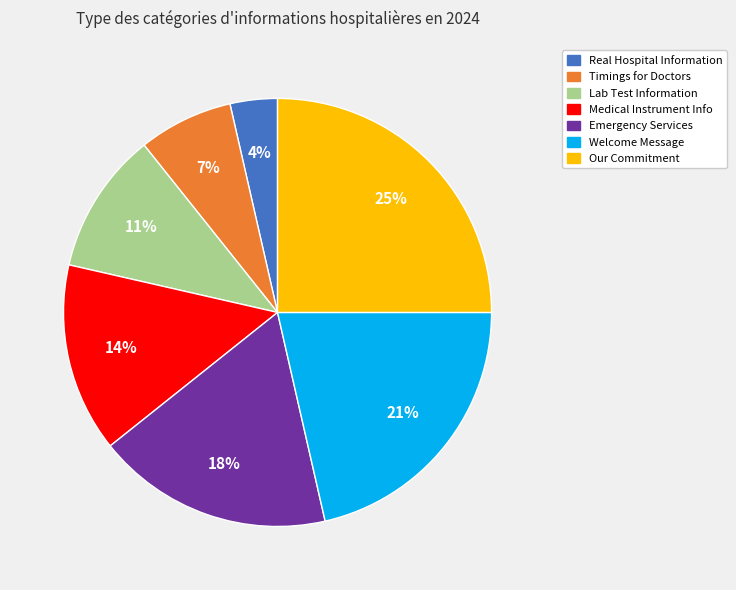

Count the number of slices in the pie.

7